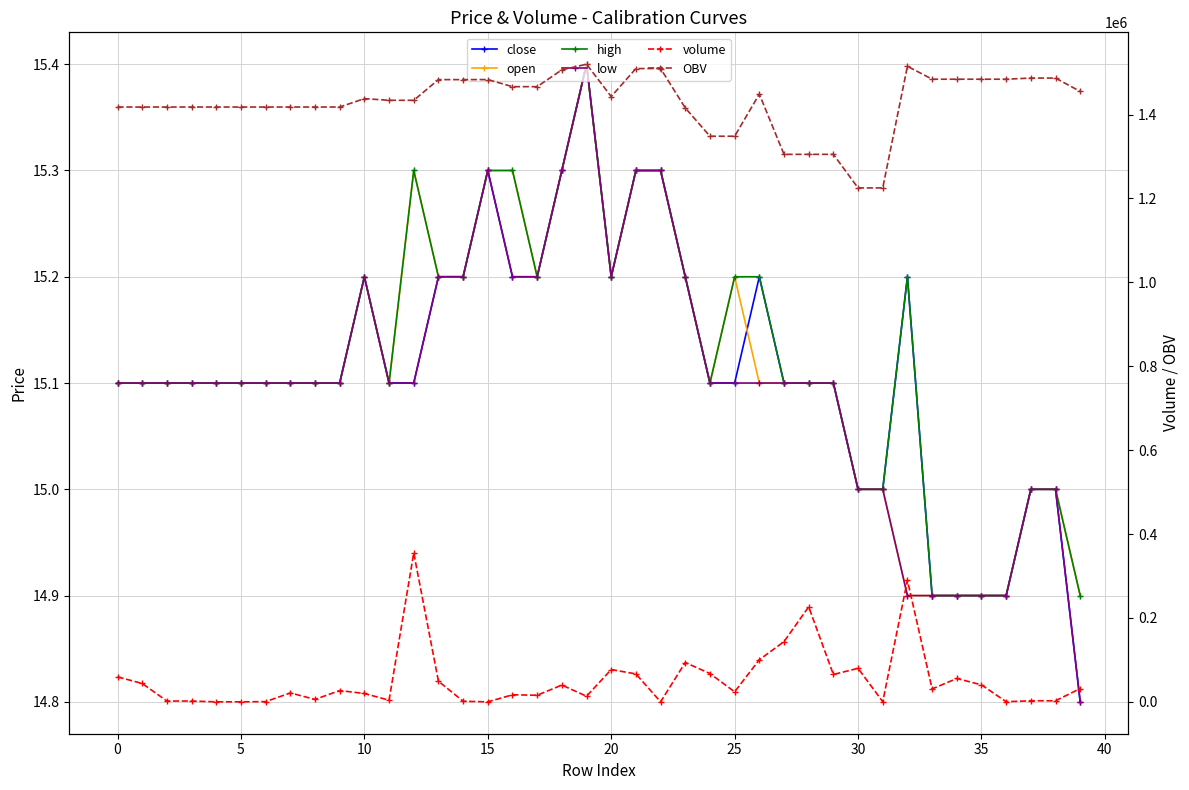

Is it true that low equals 15.3 at 18?

True